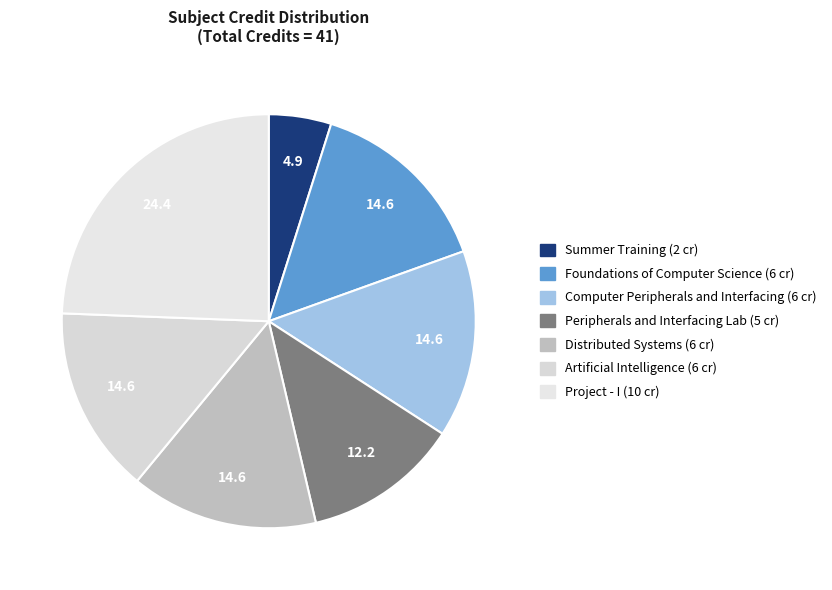

Is there a majority slice in this chart?

No